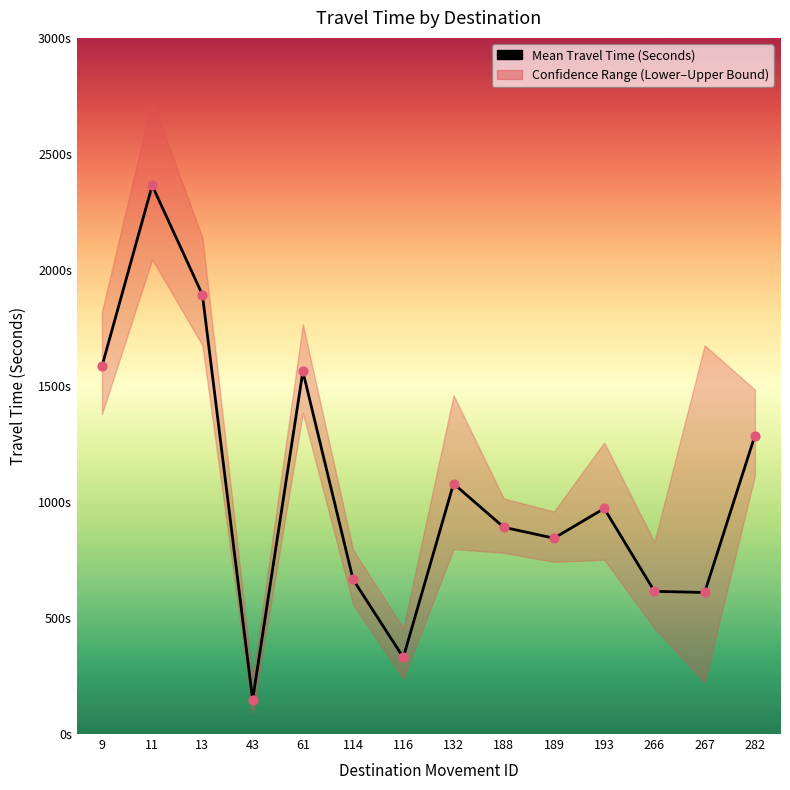

At how many categories does at least one series exceed 1830?

2